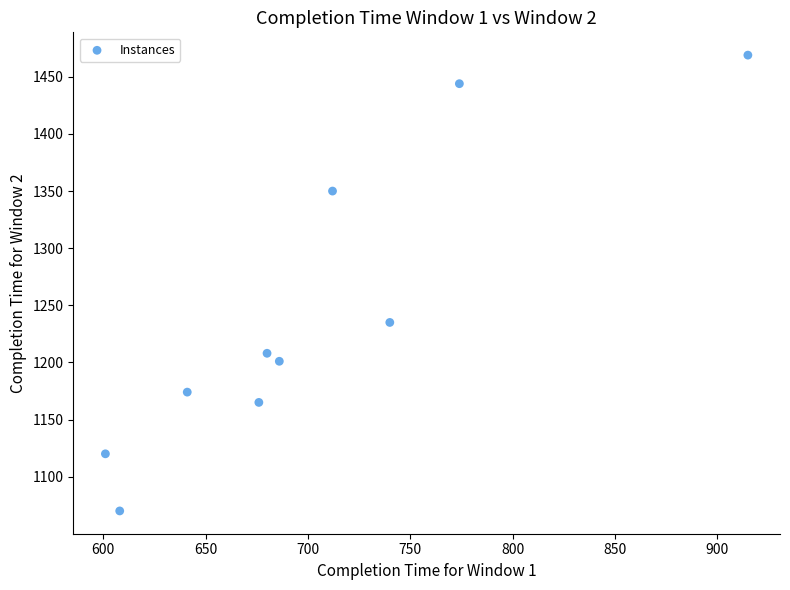

What Y value in the scatter plot is closest to 1269?

1235